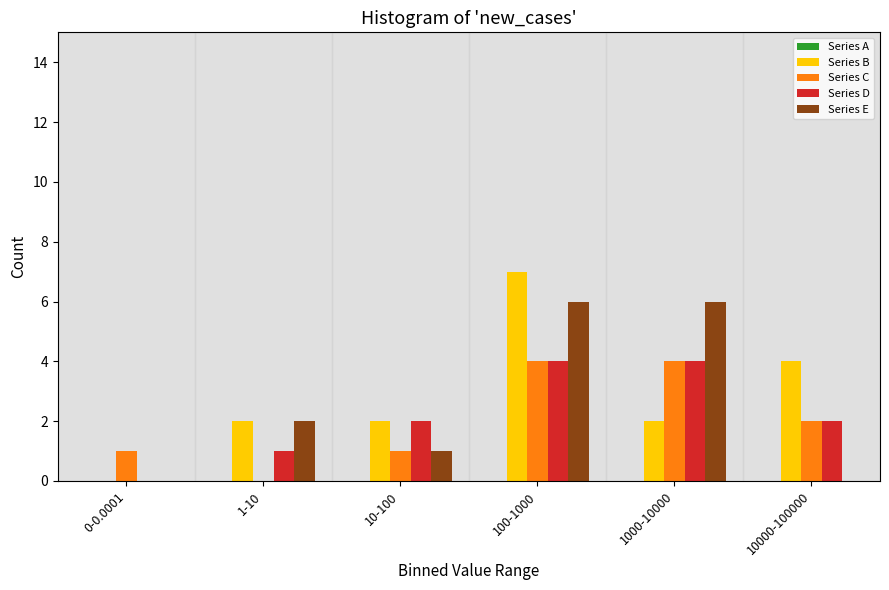

What is the sum of all Series D values?

13